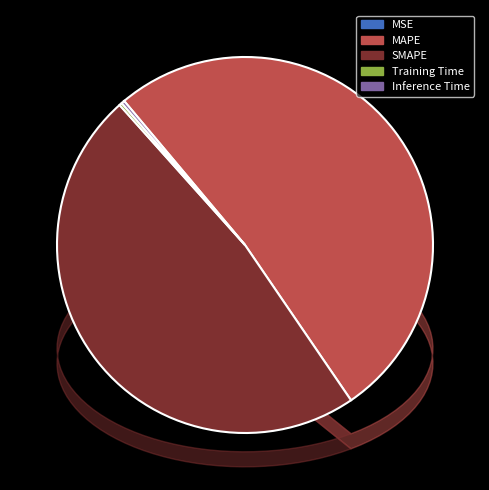

Does MSE represent more than half of the total?

No